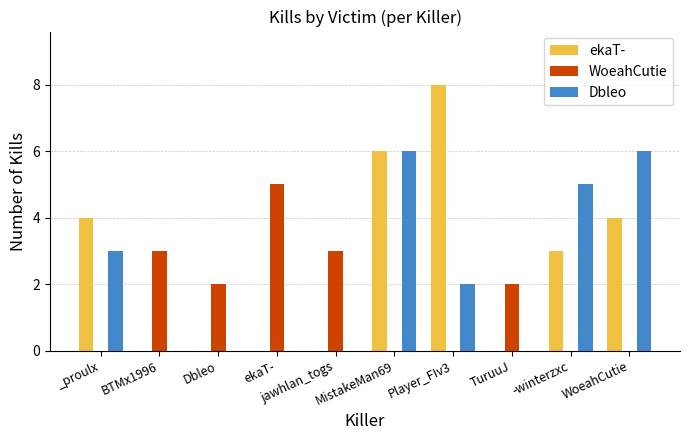

Is it true that Dbleo equals 0 at Dbleo?

True